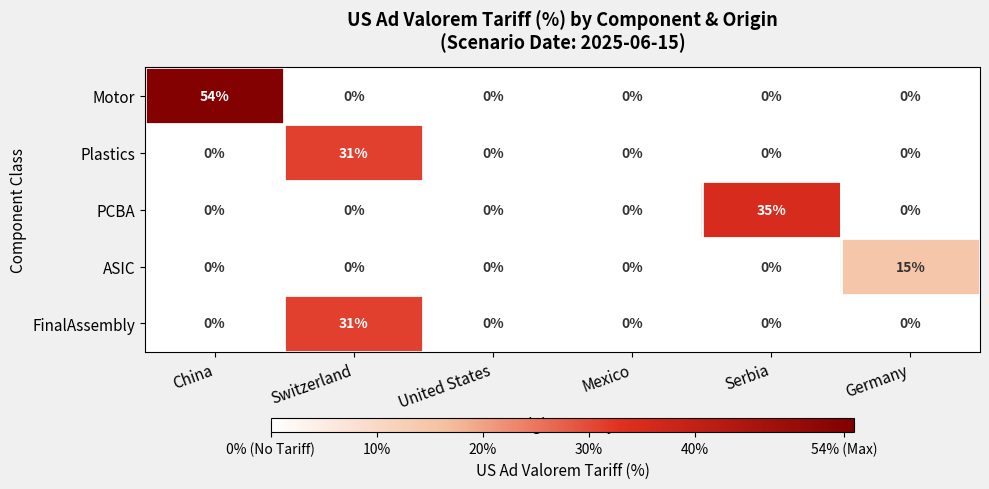

What is the difference between the PCBA values at Serbia and Mexico?

35